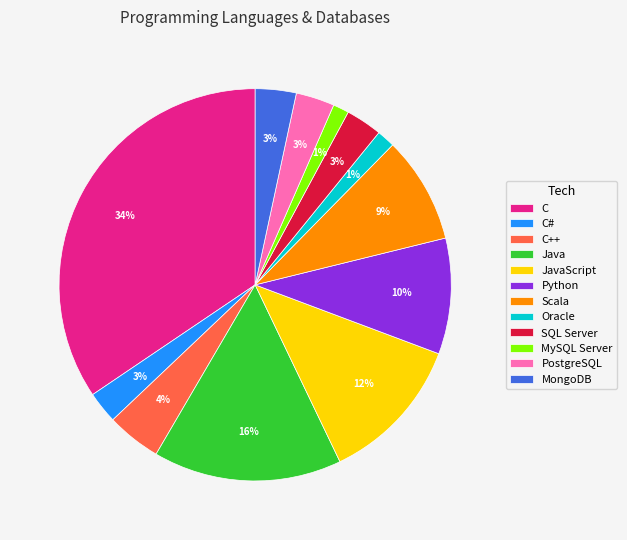

The Oracle slice represents 1% of the pie. True or false?

True